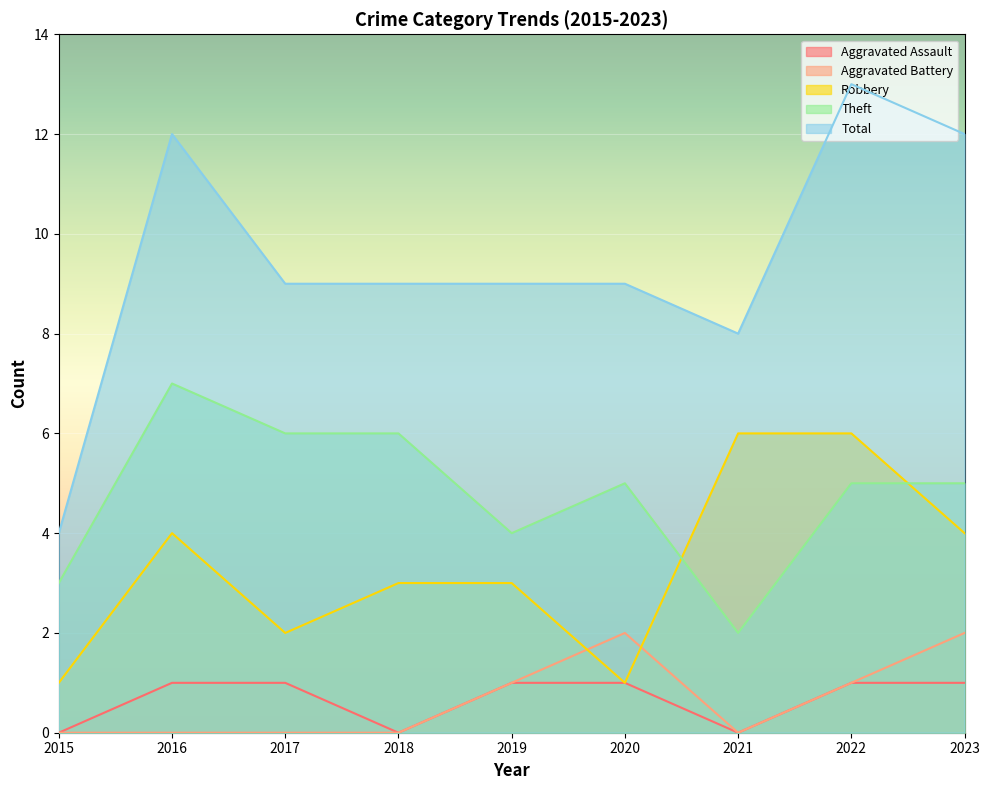

At which category does Aggravated Battery reach its first local valley?

2021